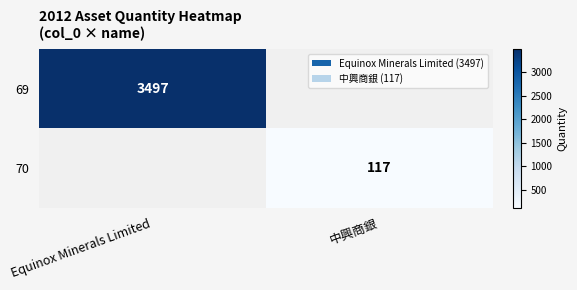

At how many categories does at least one series exceed 2695?

1